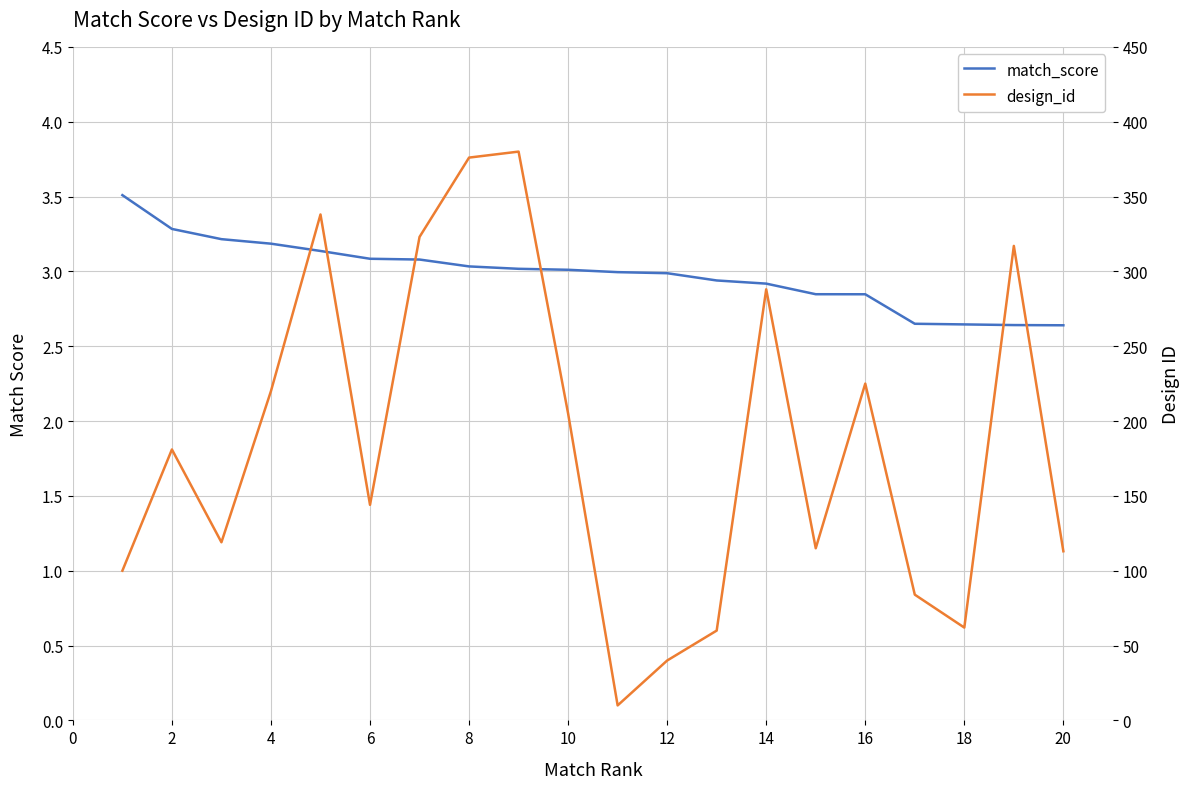

True or false: design_id has more than 2 interior local peaks.

True